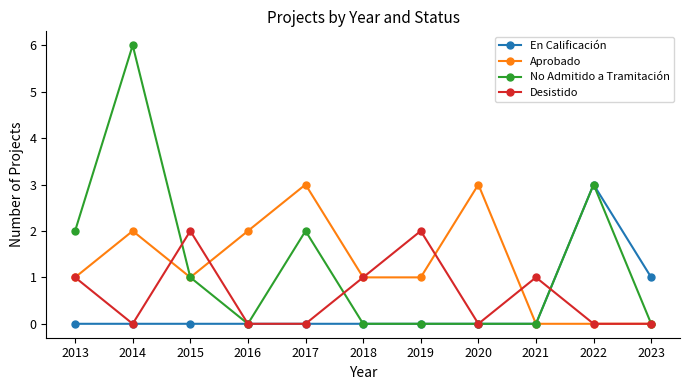

Where is the first local maximum for Aprobado?

2014